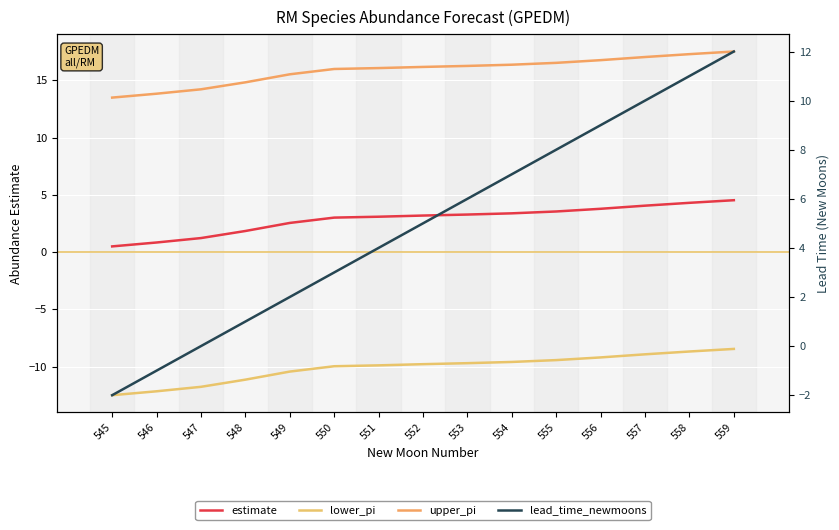

Which series has the widest spread of values?

lead_time_newmoons